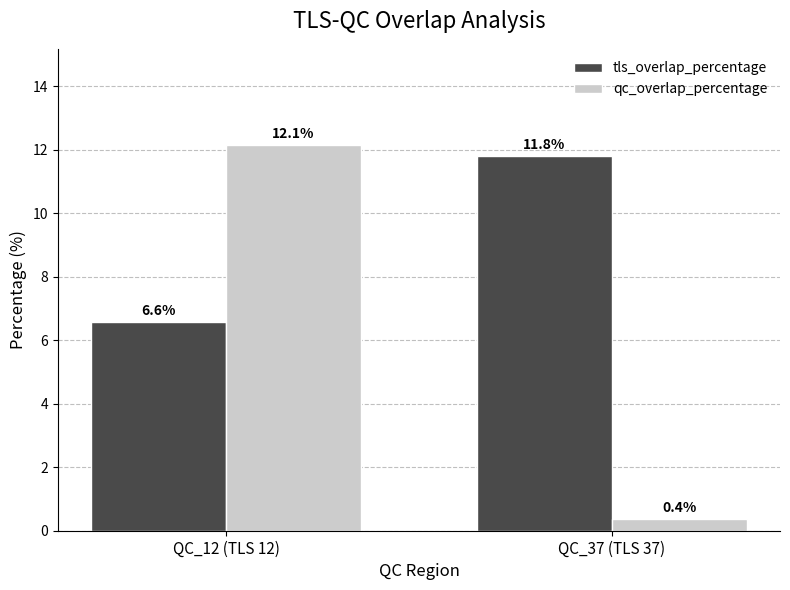

Which series has the widest spread of values?

qc_overlap_percentage